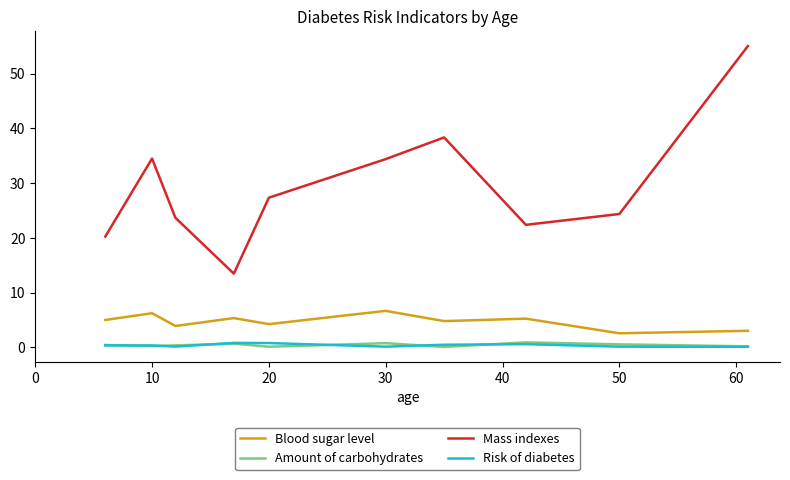

Which series has the largest total across all categories?

Mass indexes